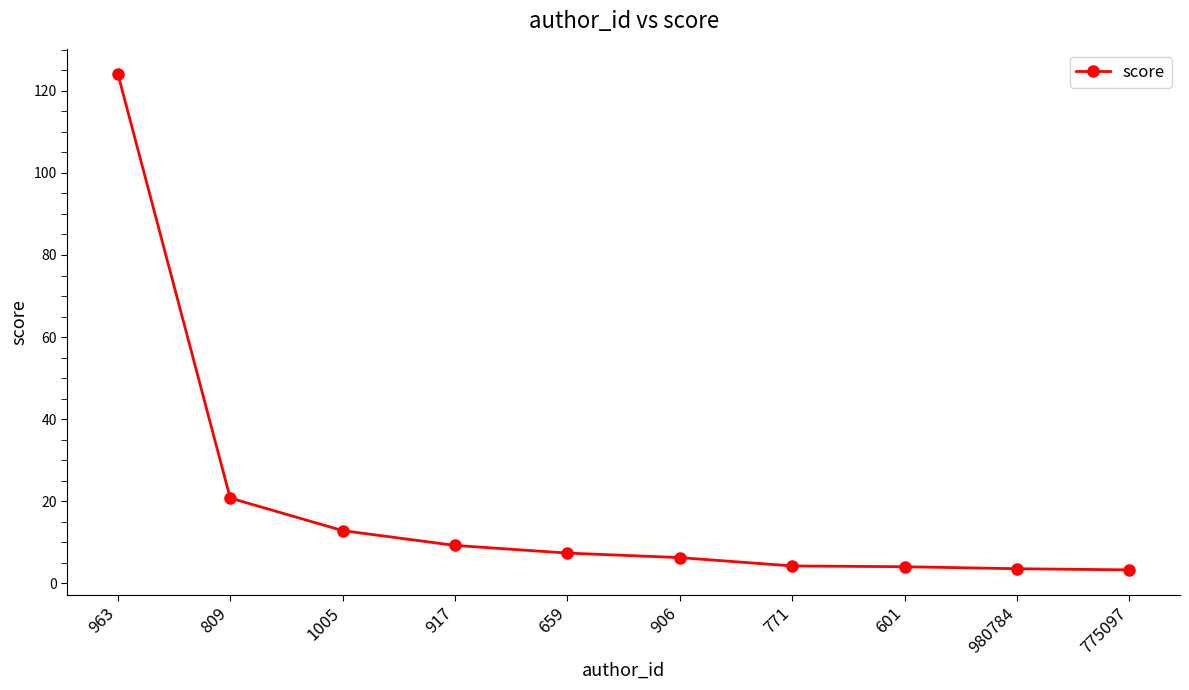

At which label is the value closest to 63?

809